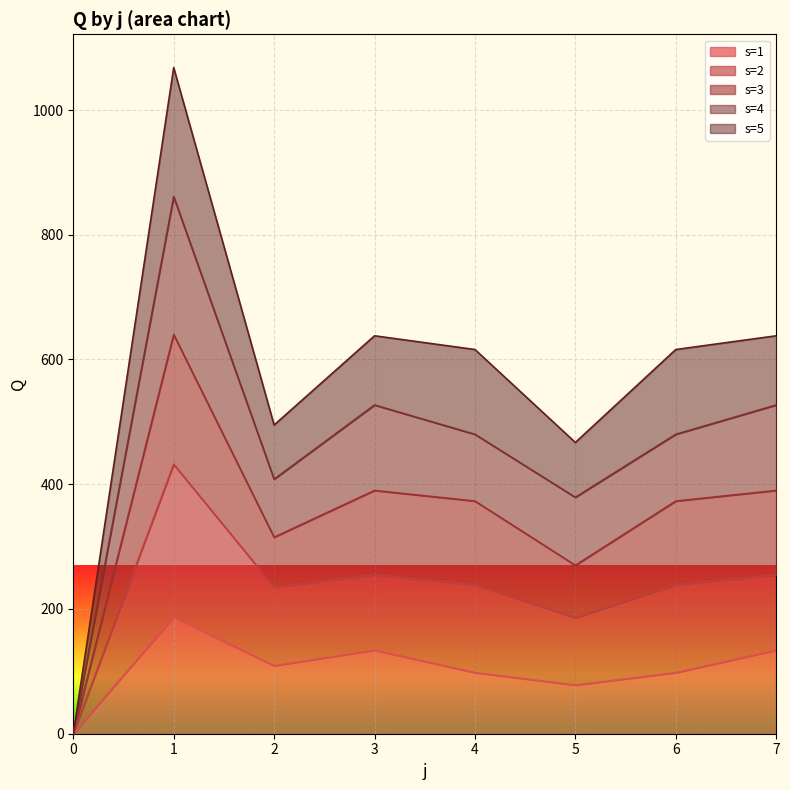

How many lines are shown in the chart?

5